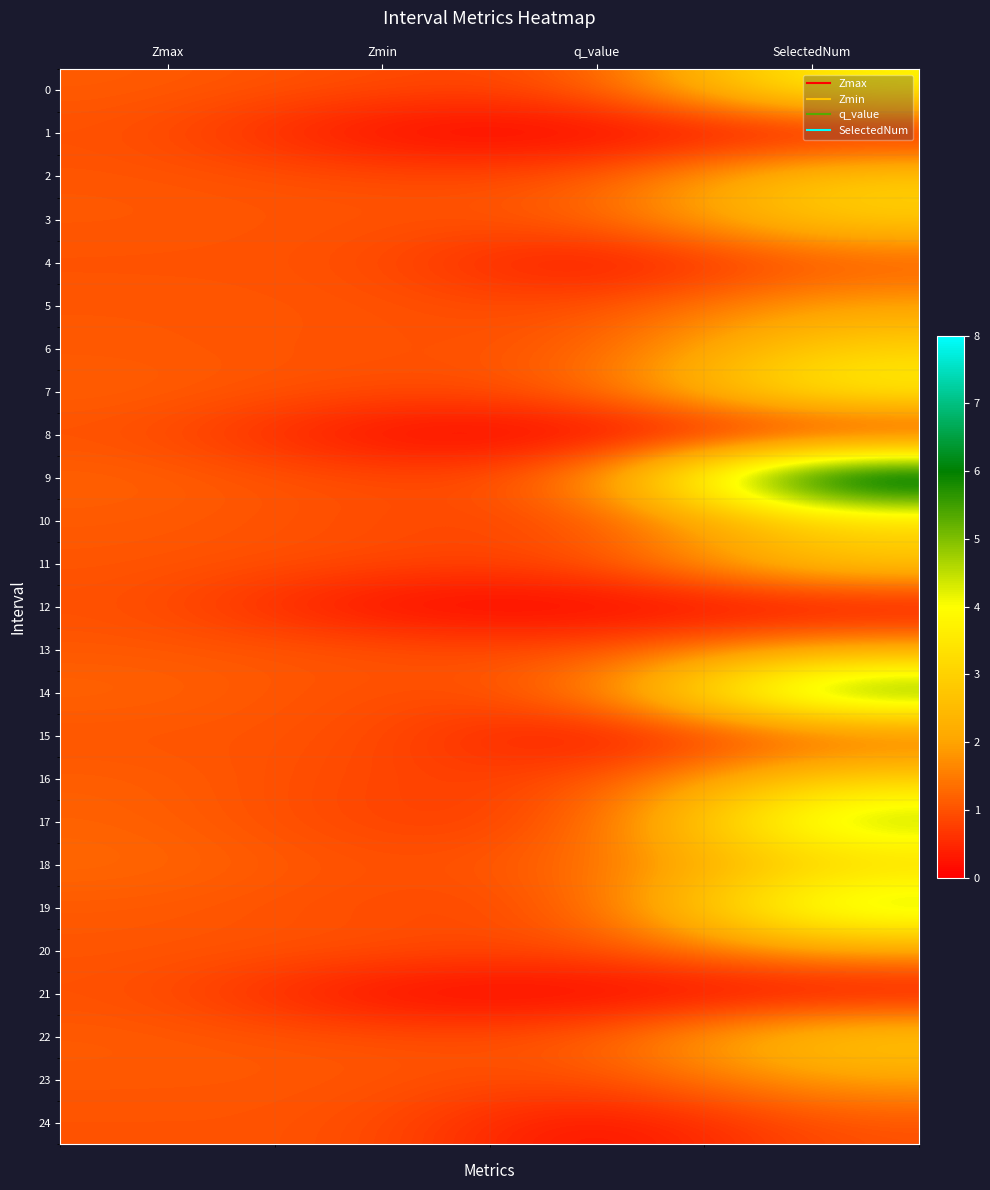

Which series changed the most between Zmax and Zmin?

1